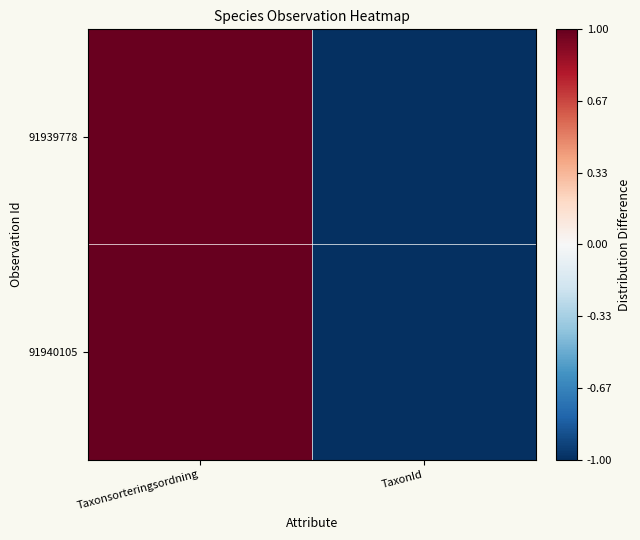

At which category does the chart reach its peak across all series?

Taxonsorteringsordning